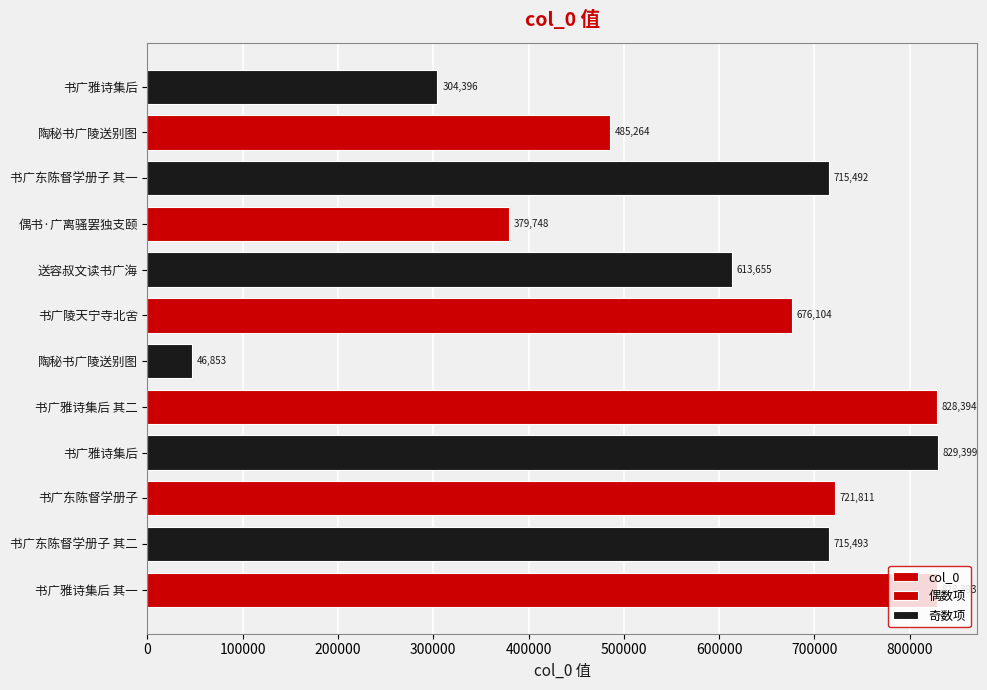

What is the value of the 3rd bar from the left?

721811